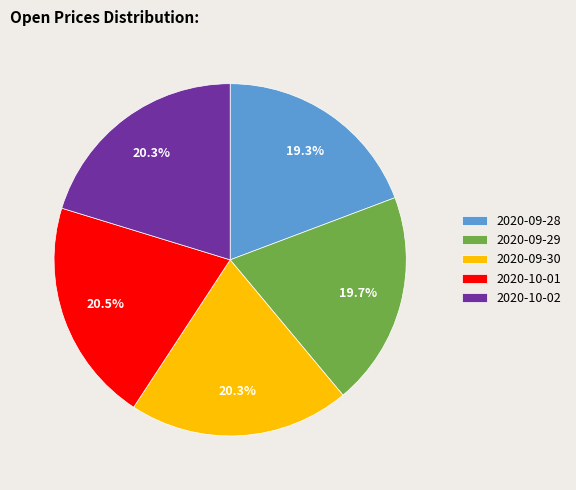

Count the number of slices in the pie.

5